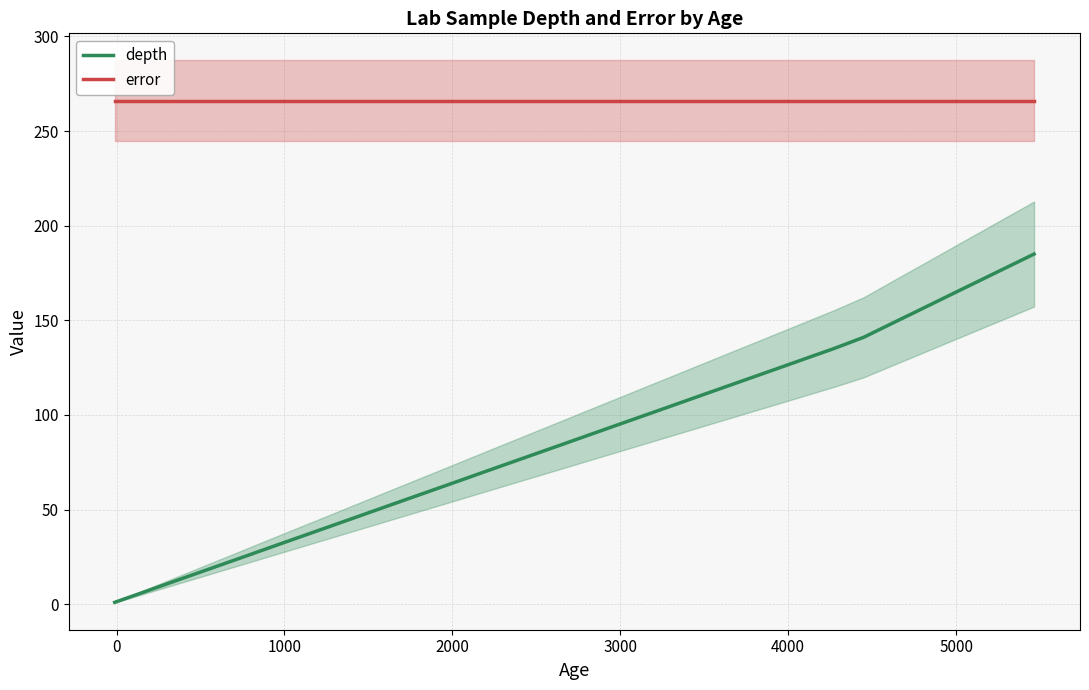

True or false: depth and error cross at least once.

False